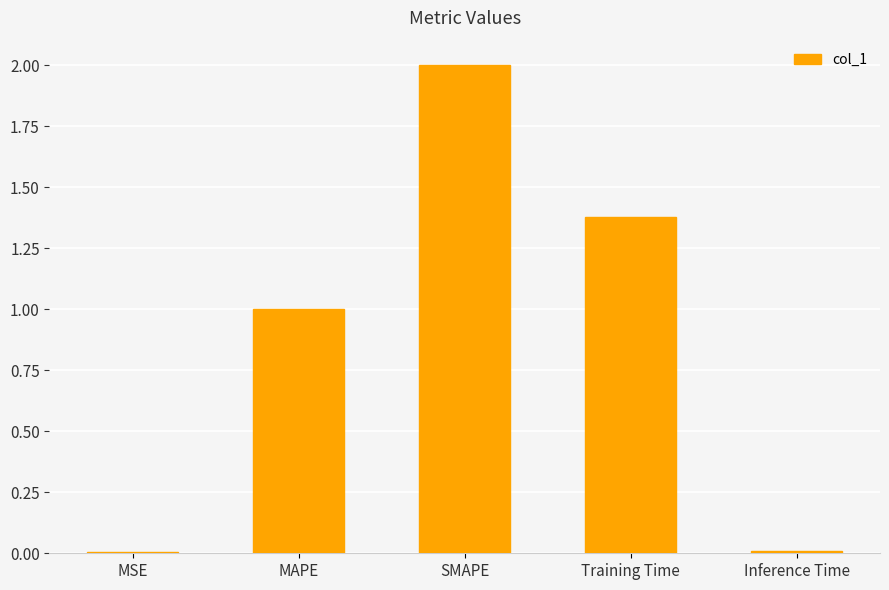

The value at MAPE is 1.0. True or false?

True